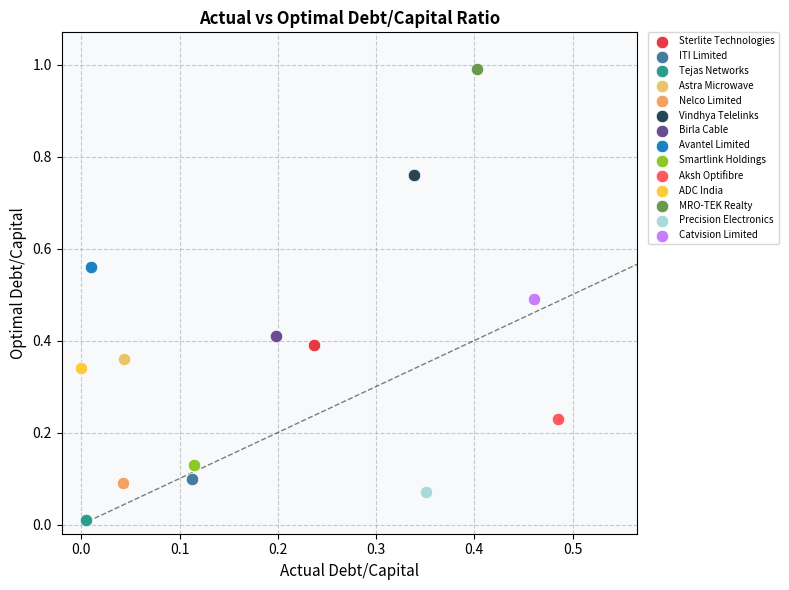

What are all the series names shown in the legend?

Sterlite Technologies, ITI Limited, Tejas Networks, Astra Microwave, Nelco Limited, Vindhya Telelinks, Birla Cable, Avantel Limited, Smartlink Holdings, Aksh Optifibre, ADC India, MRO-TEK Realty, Precision Electronics, Catvision Limited